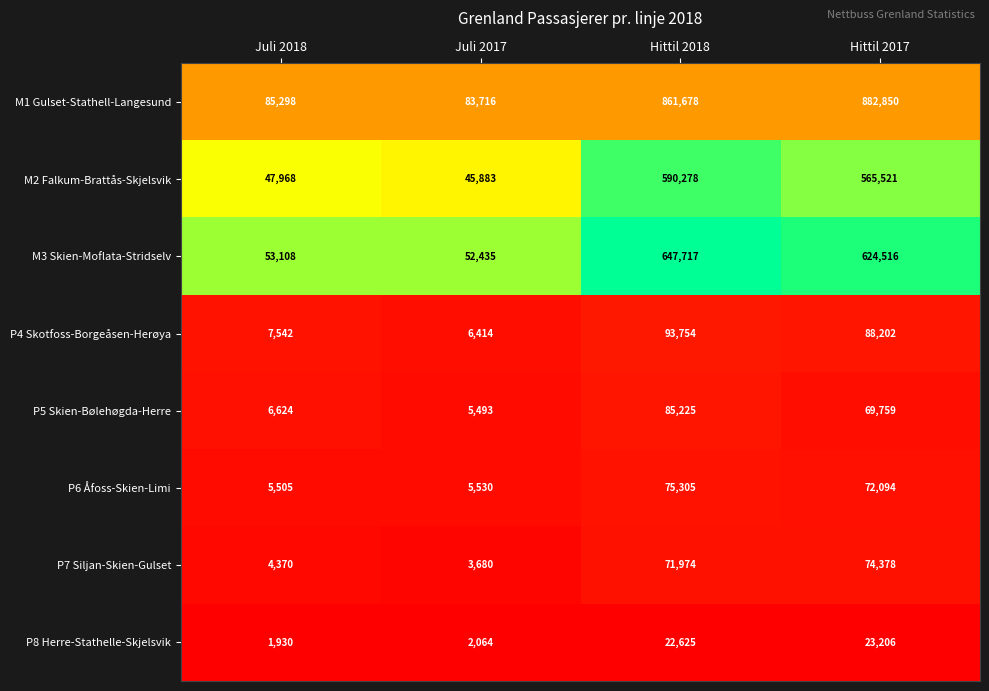

The value of P7 Siljan-Skien-Gulset at Juli 2018 is 895. True or false?

False